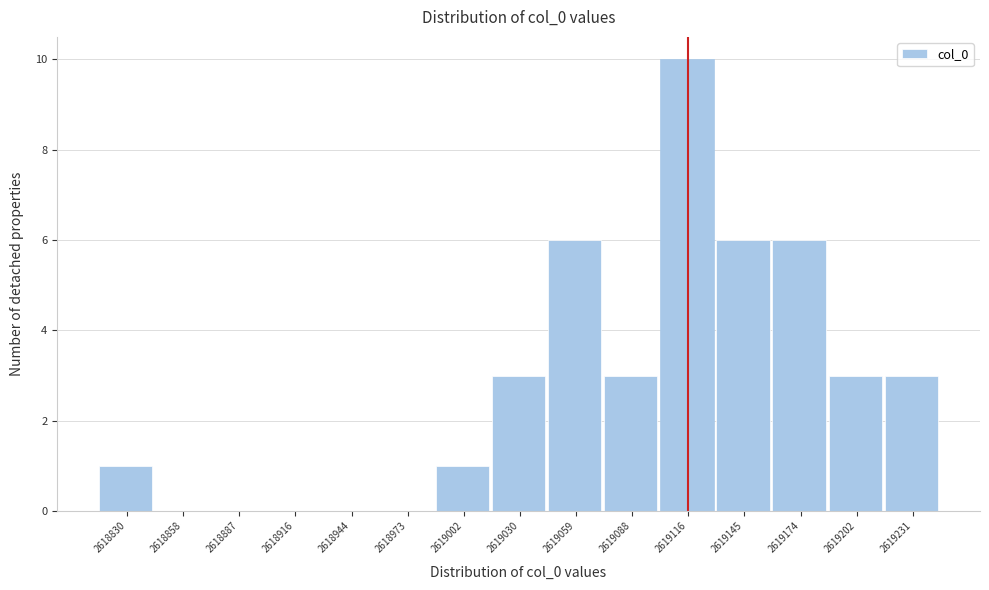

Reading left to right, transcribe this chart: for each bar, give the range it covers on the x-axis and its height. Neither the bar edges nor the heights are printed on the chart, so give them approximately, as read against the axes.

2618815 to 2618845: 1
2618845 to 2618875: 0
2618875 to 2618900: 0
2618900 to 2618930: 0
2618930 to 2618960: 0
2618960 to 2618990: 0
2618990 to 2619015: 1
2619015 to 2619045: 3
2619045 to 2619075: 6
2619075 to 2619100: 3
2619100 to 2619130: 10
2619130 to 2619160: 6
2619160 to 2619190: 6
2619190 to 2619215: 3
2619215 to 2619245: 3